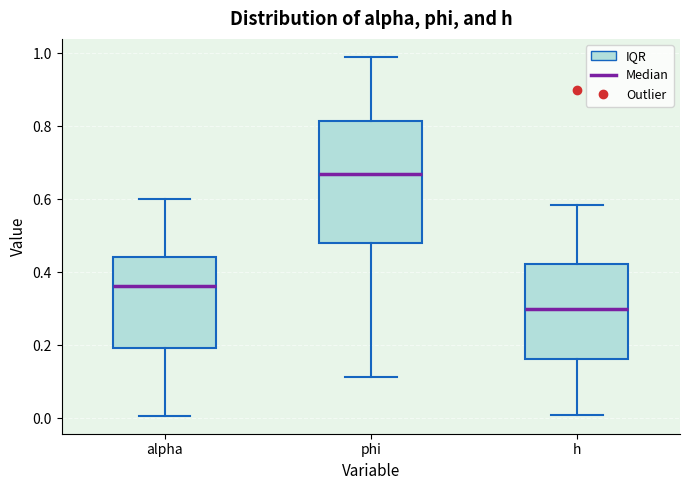

Where does the lower whisker of the box for alpha end on the y-axis? The values are not printed on the chart, so give them approximately, as read against the axis.

0.00